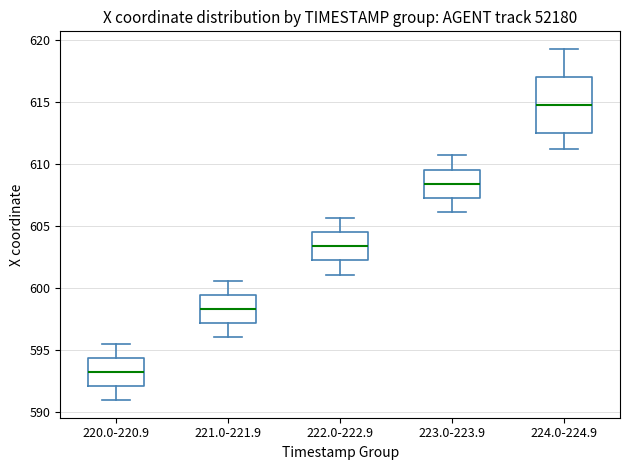

Which box has the lowest median line?

220.0-220.9